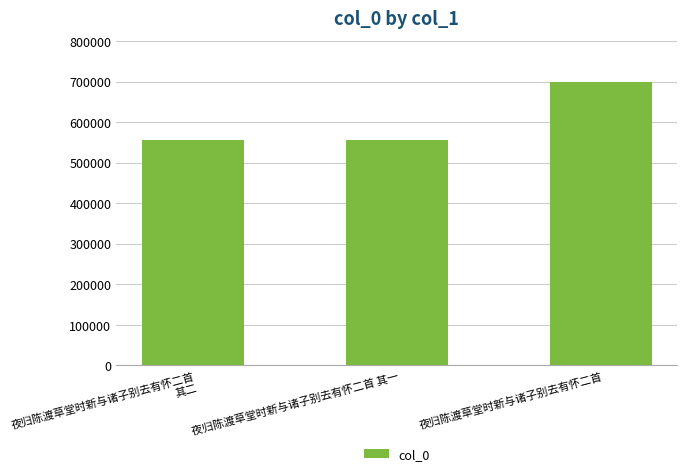

How many values are below 556327?

1